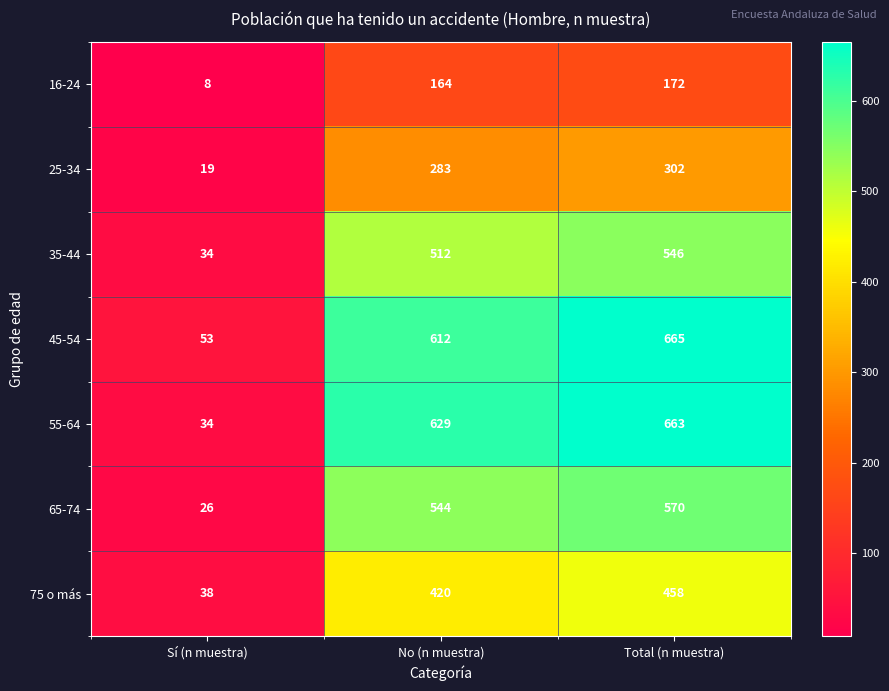

The 35-44 series shows 222 at Total (n muestra). True or false?

False